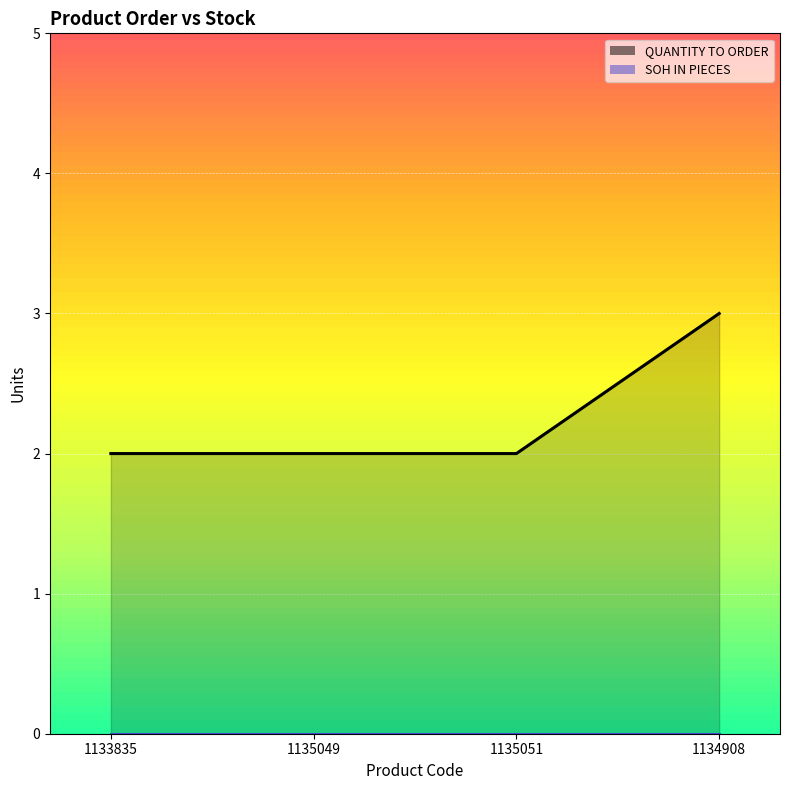

True or false: the data has more than 0 interior local peaks.

False